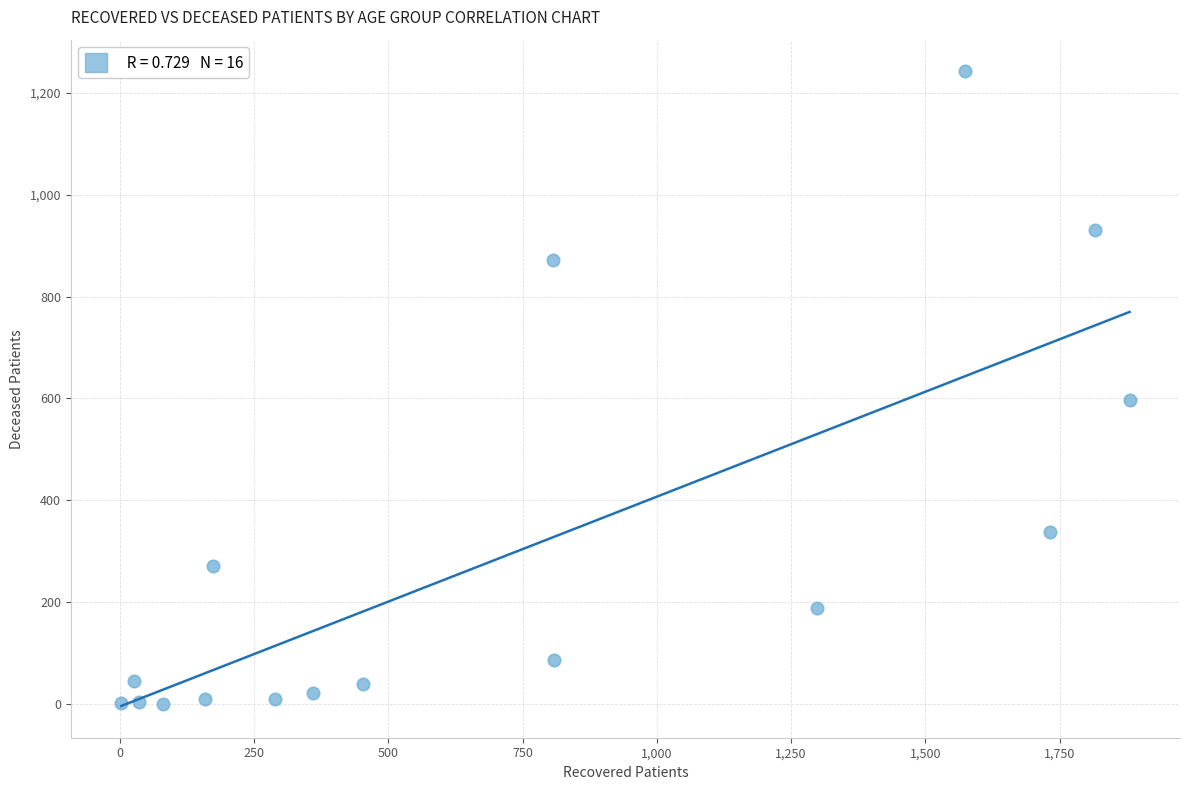

What Y value in the scatter plot is closest to 621?

598